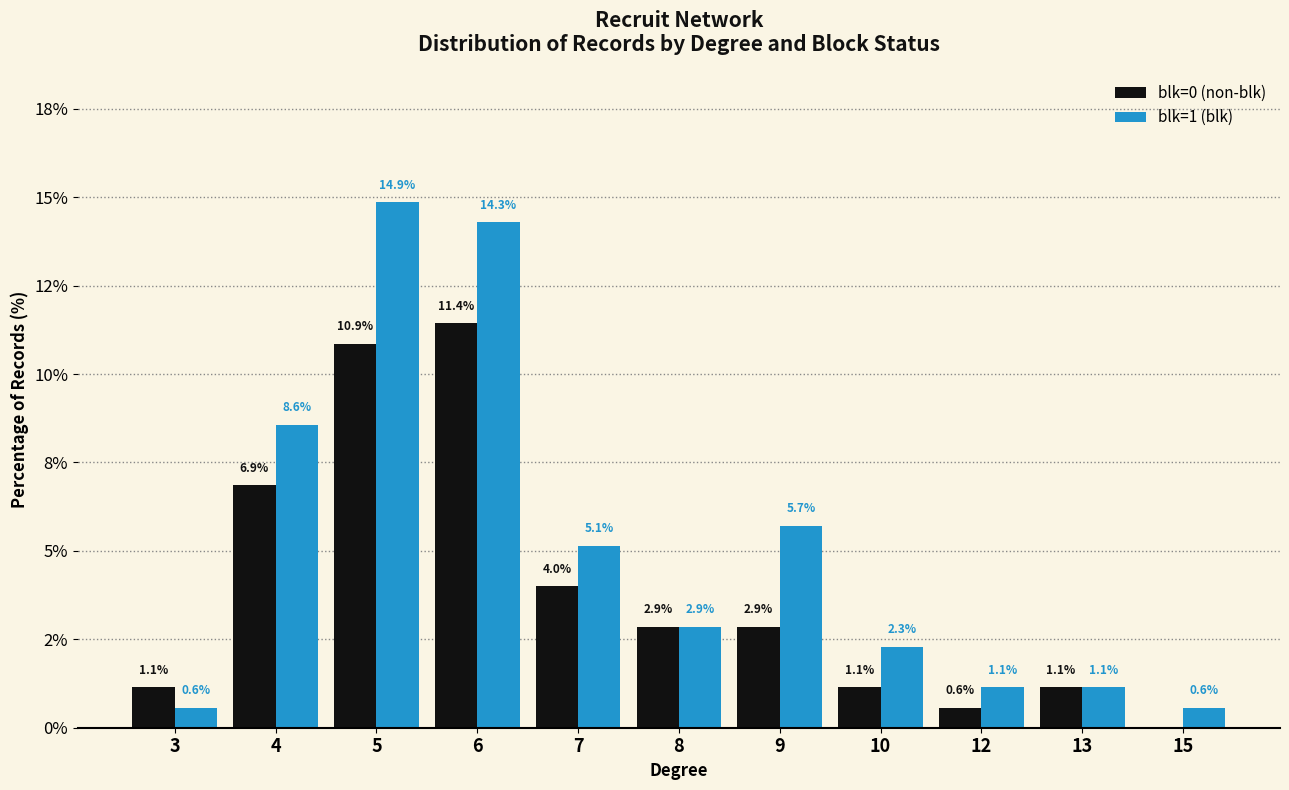

Rank the series by their average value, from highest to lowest.

blk=1 (blk), blk=0 (non-blk)